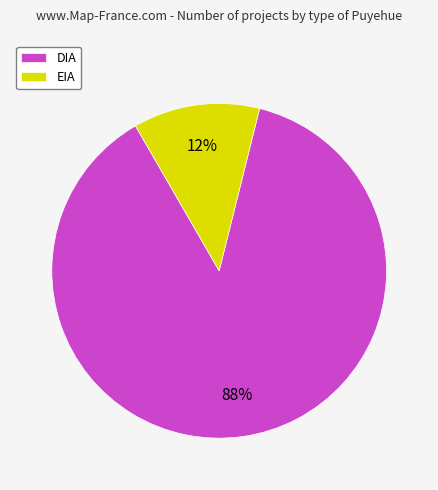

How many slices are in this pie chart?

2